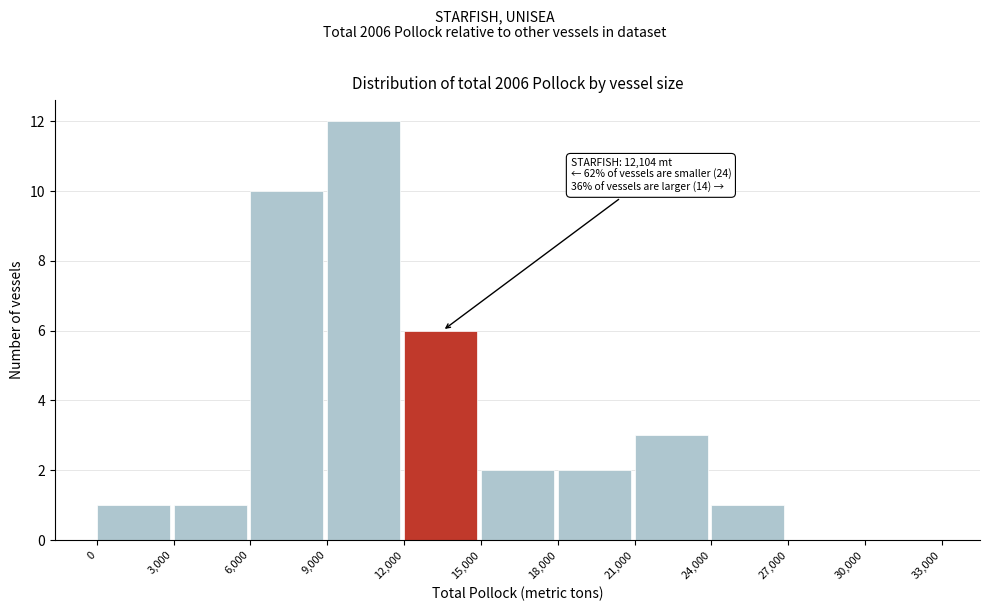

Which range on the x-axis has the tallest bar?

9,000 to 12,000